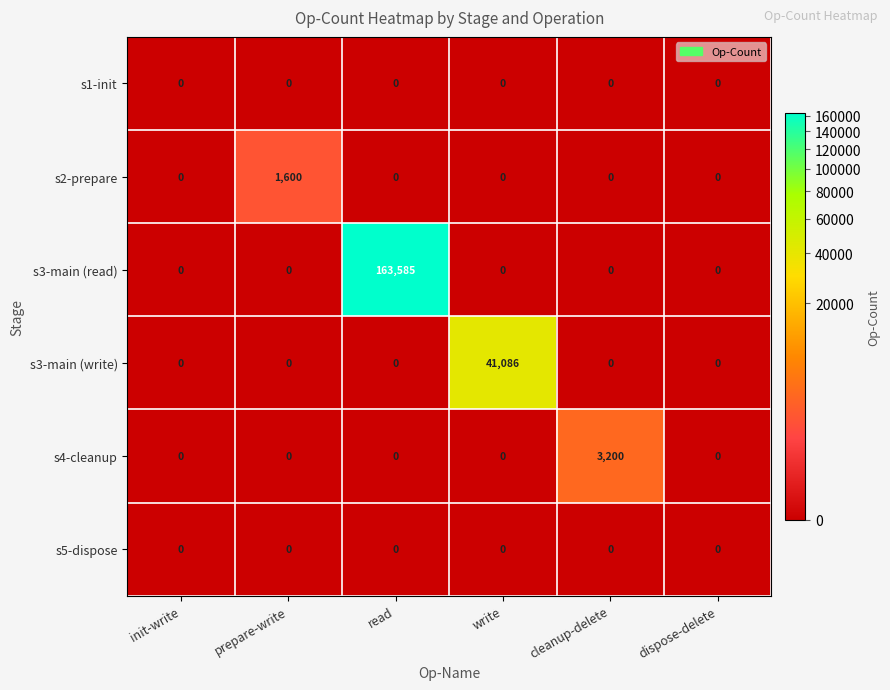

Which series changed the most between init-write and read?

s3-main (read)